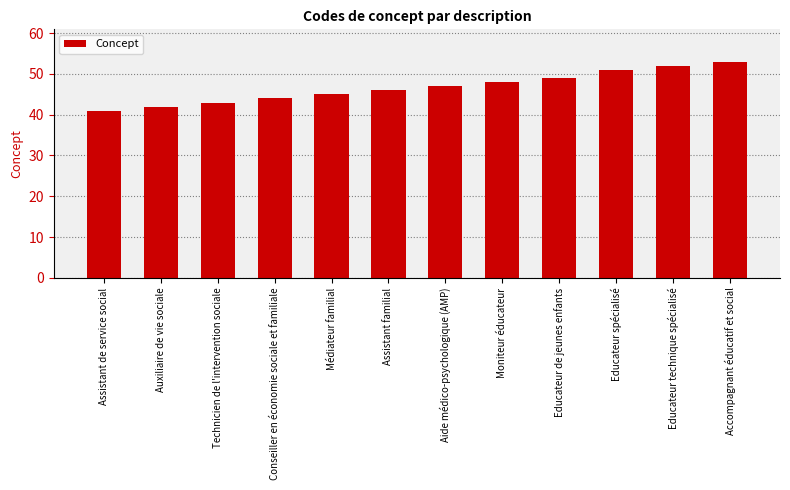

What is the label of the 2nd bar from the left?

Auxiliaire de vie sociale